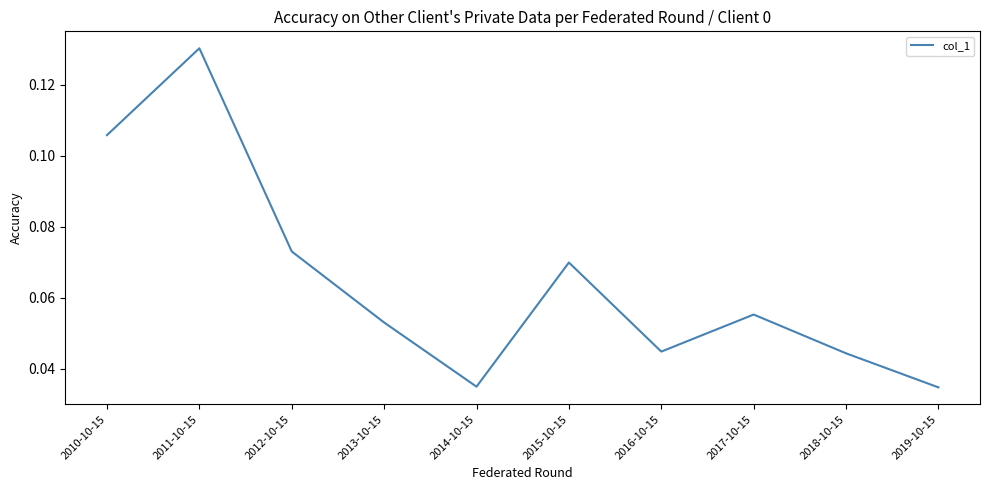

What position from the right is 2017-10-15?

3